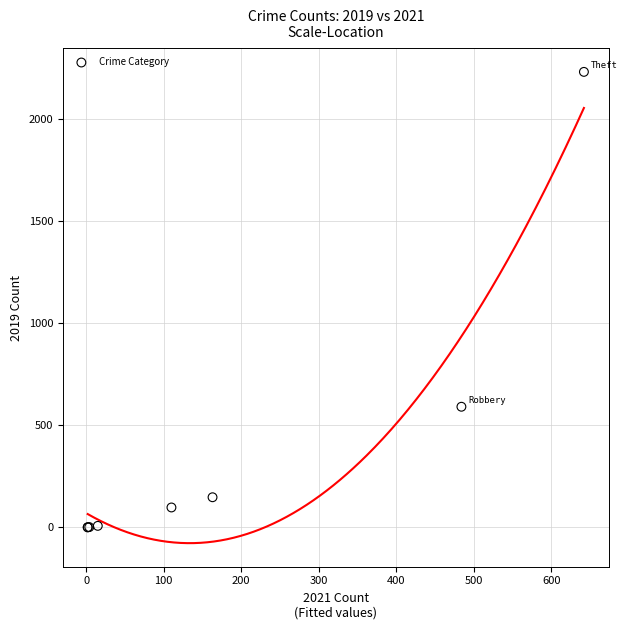

What Y value in the scatter plot is closest to 1115?

591